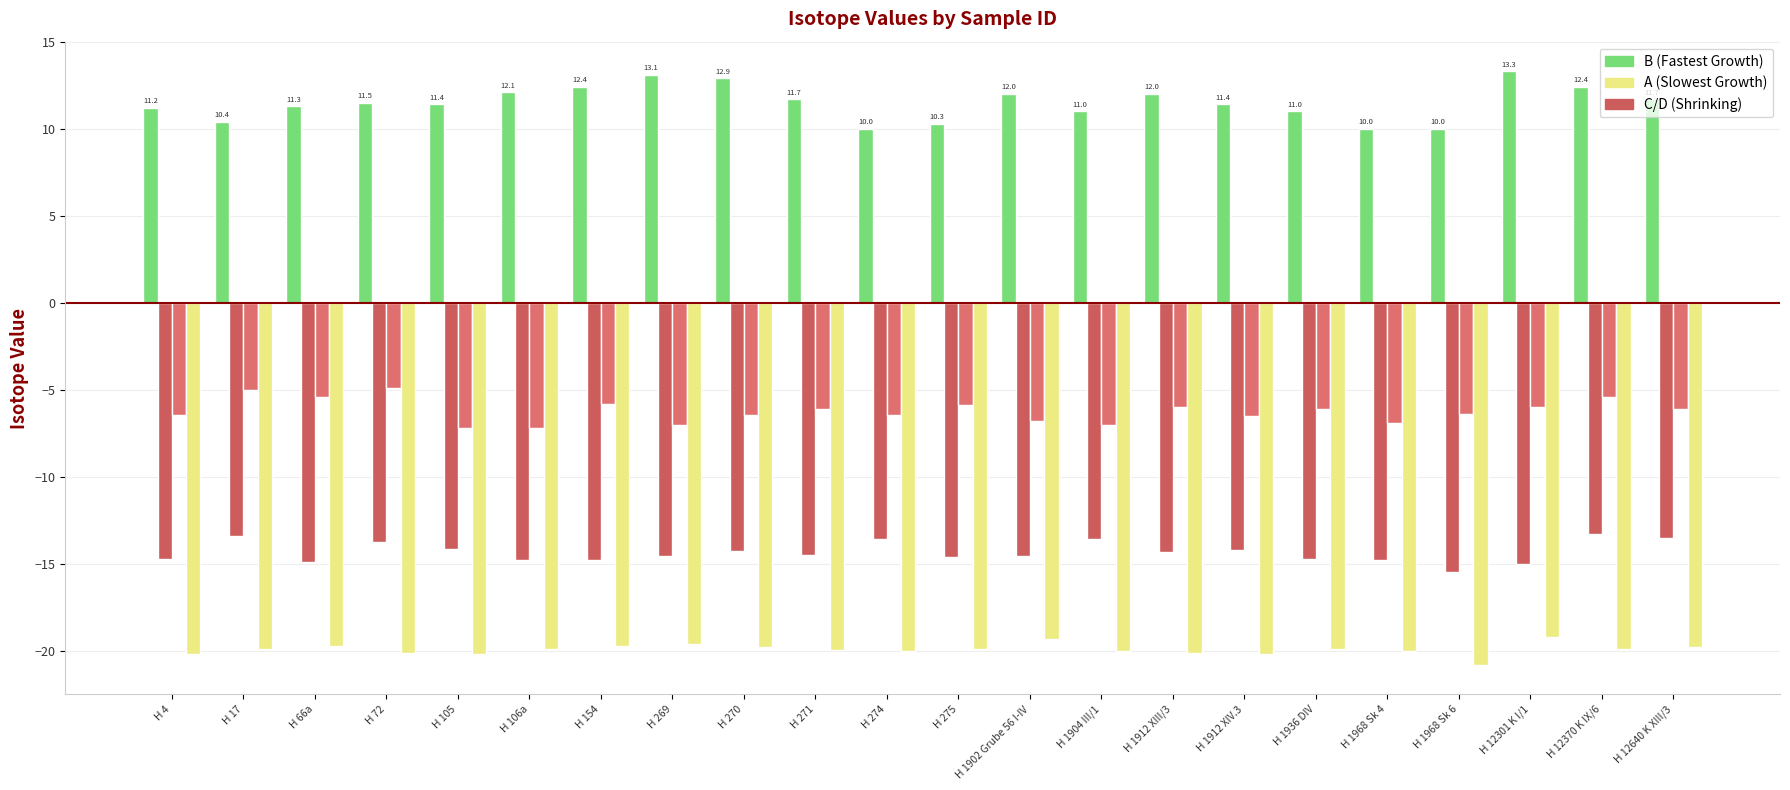

True or false: B (Fastest Growth) has a value of 11.0 at H 1936 DIV.

True